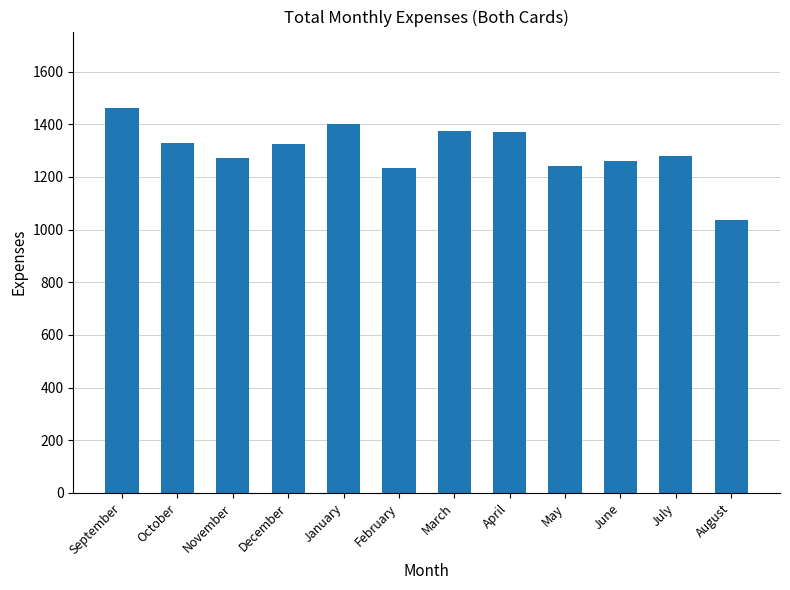

What is the sum of all values?

15579